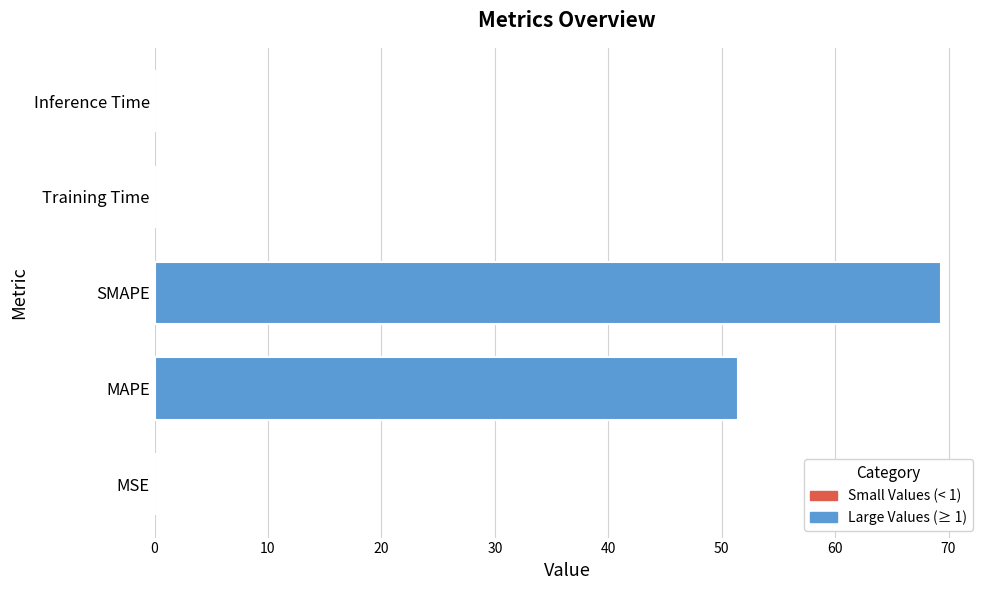

What is the approximate value at SMAPE?

69.3